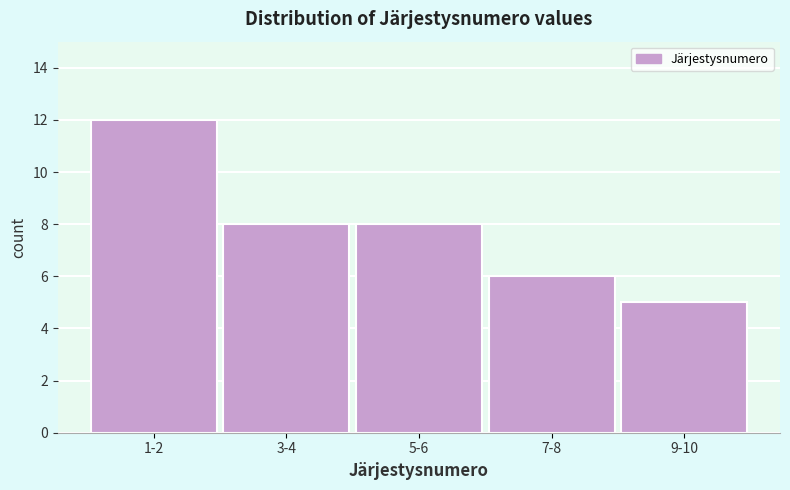

Reading left to right, list all the values displayed in this chart.

1-2=12	3-4=8	5-6=8	7-8=6	9-10=5